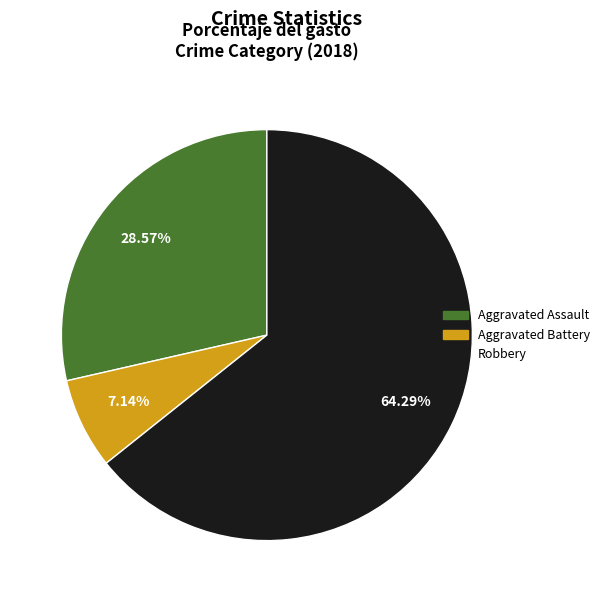

Is there a majority slice in this chart?

Yes